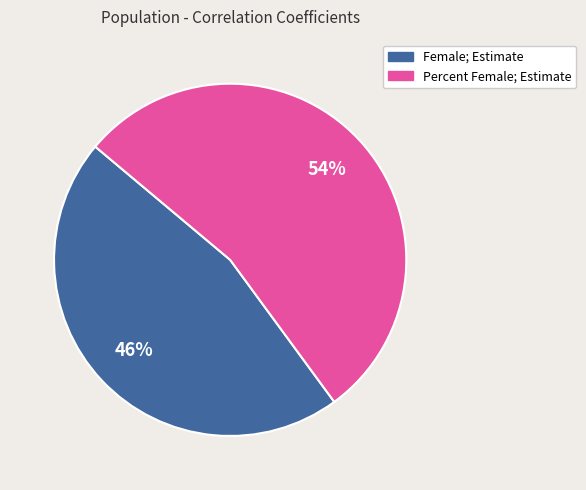

True or false: Percent Female; Estimate accounts for 39% of the total.

False